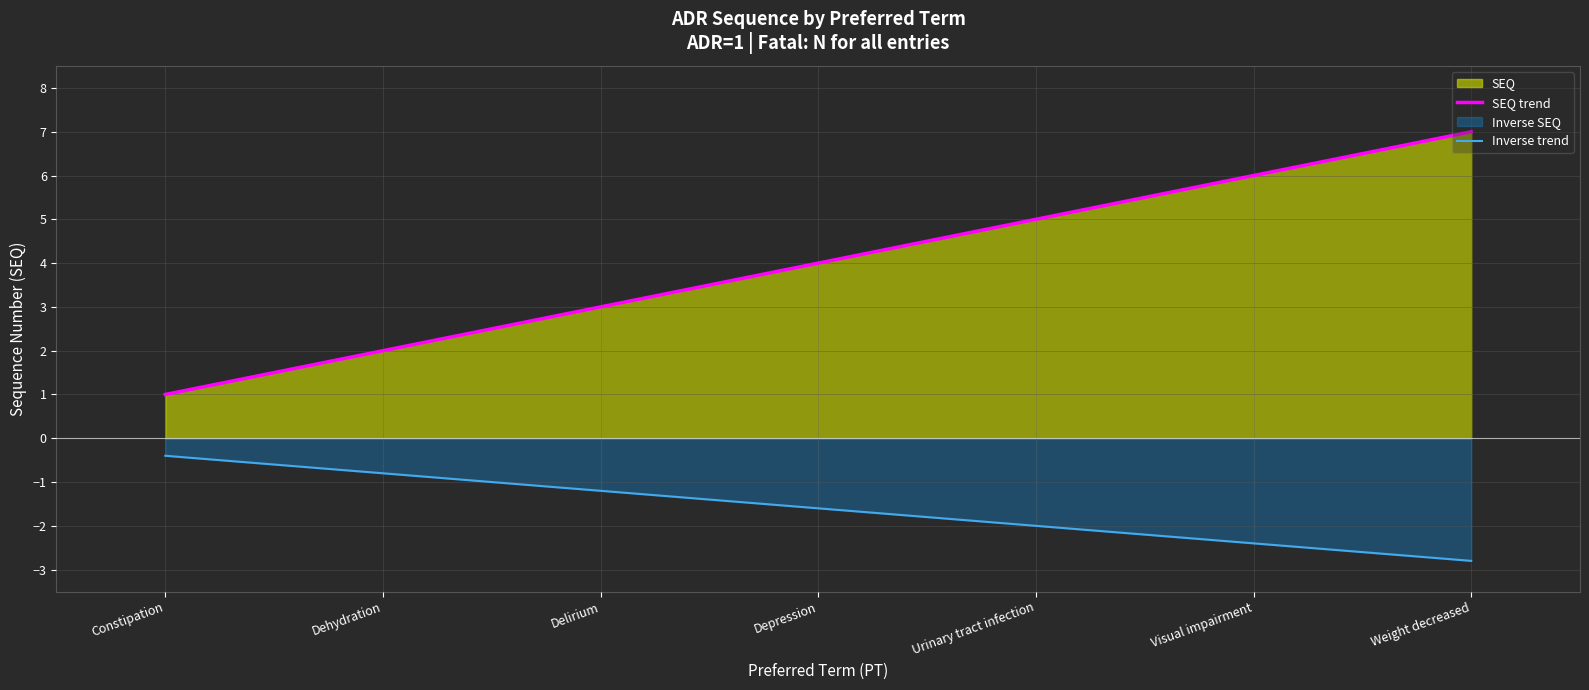

What is the spread (max minus min) of values at Visual impairment?

8.4